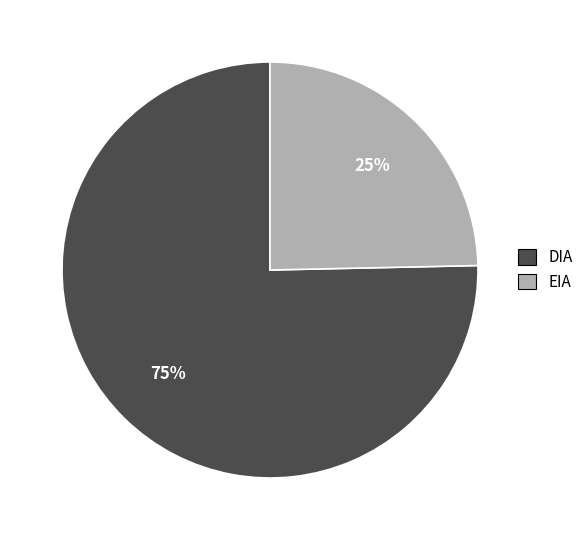

Which category accounts for the majority?

DIA